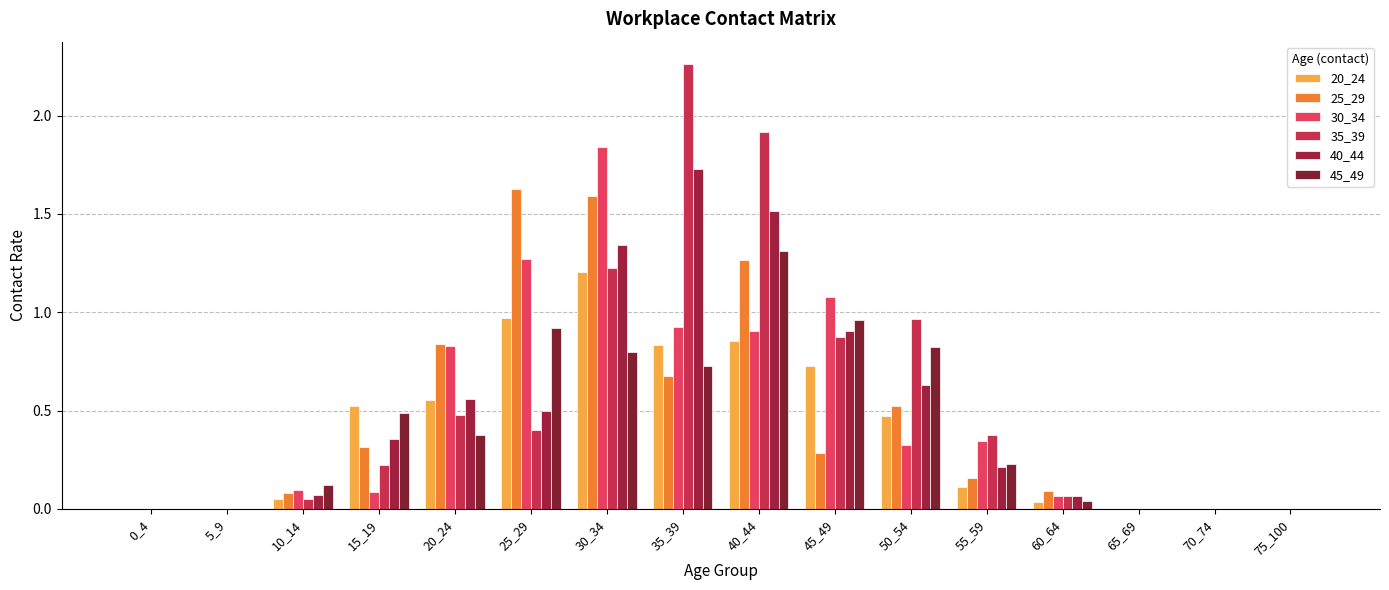

Rank the series at 60_64 from highest to lowest value.

25_29, 35_39, 40_44, 30_34, 45_49, 20_24